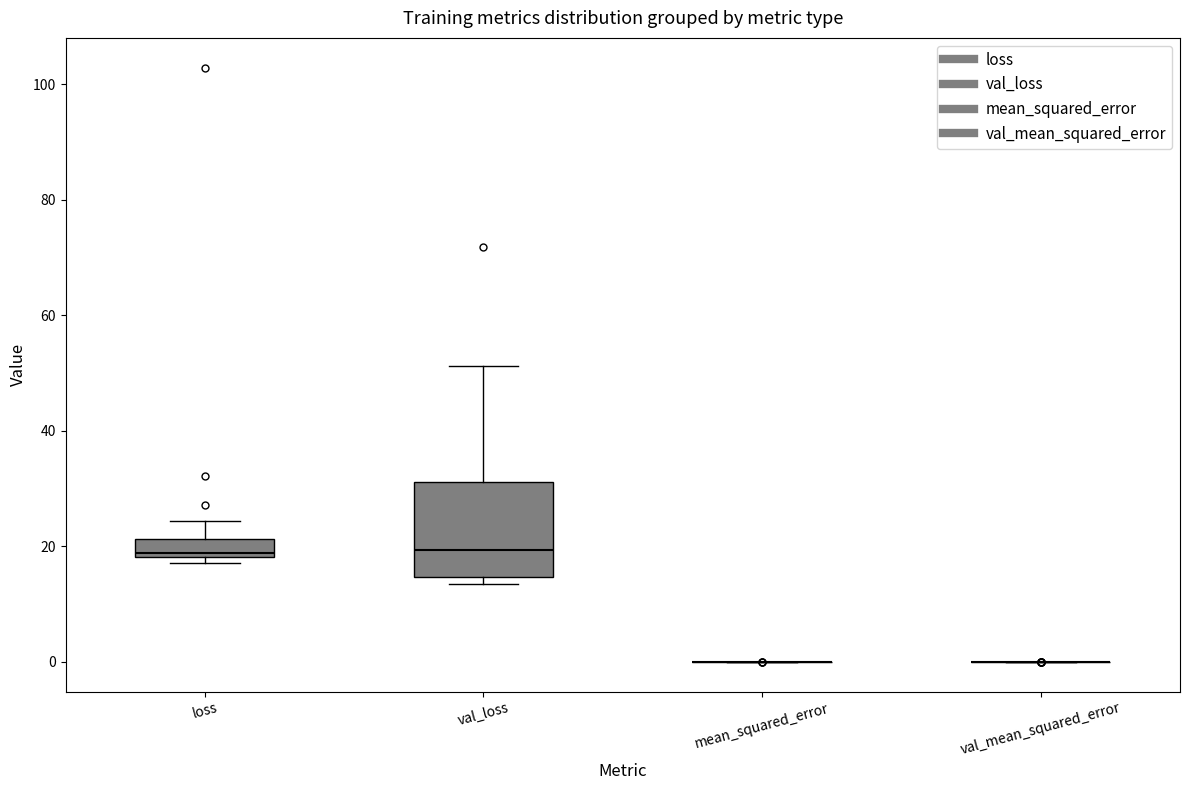

Reading left to right, read every box against the y-axis: the position of its median line, the range the box covers, and the ends of its whiskers. The values are not printed on the chart, so give them approximately, as read against the axis.

loss: median 18 (just above the box's lower edge), box 18 to 22, whiskers 18 (just below the box's lower edge) to 24
val_loss: median 20, box 14 to 32, whiskers 14 (just below the box's lower edge) to 52
mean_squared_error: box collapsed to a line at 0, whiskers 0 to 0
val_mean_squared_error: box collapsed to a line at 0, whiskers 0 to 0